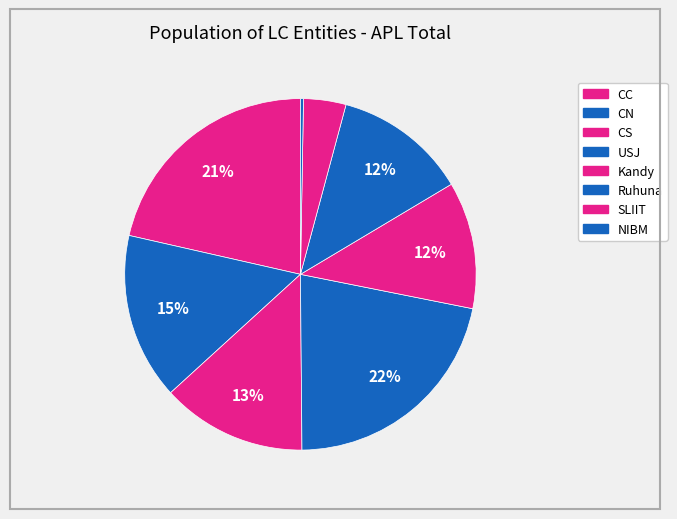

How many slices are in this pie chart?

8